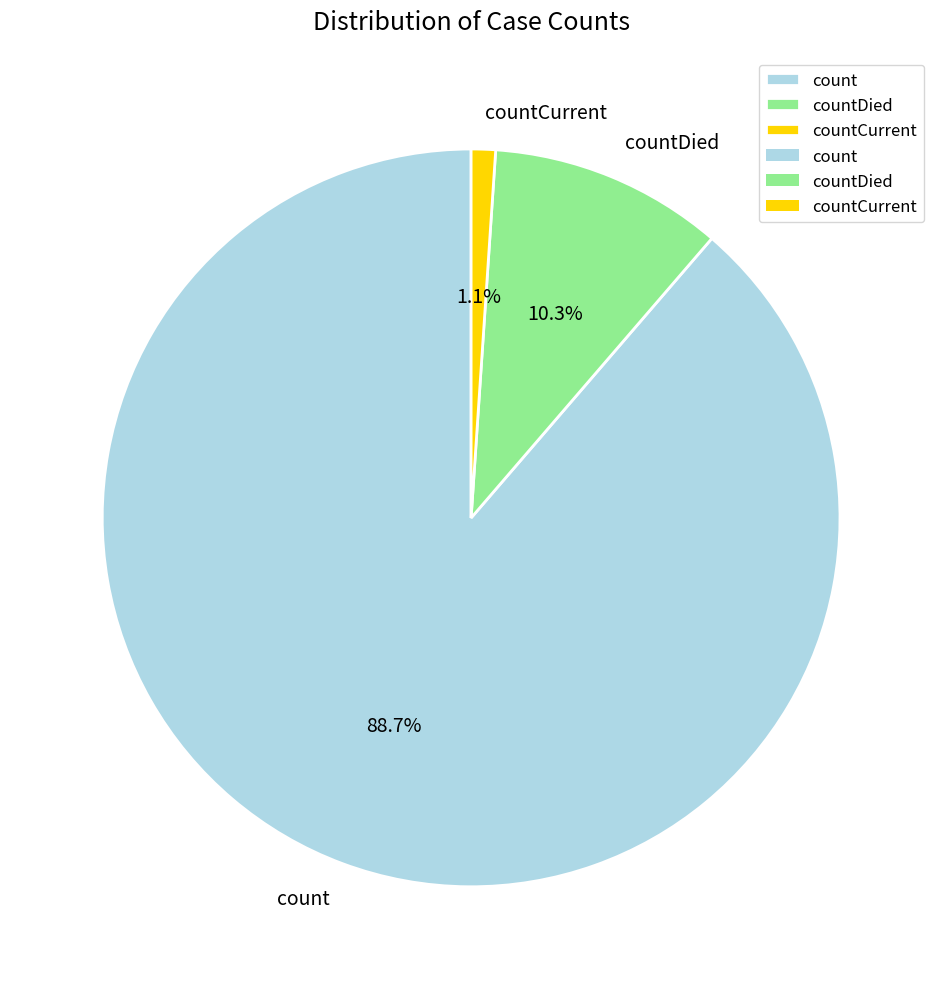

What portion of the pie excludes countCurrent?

98.9%